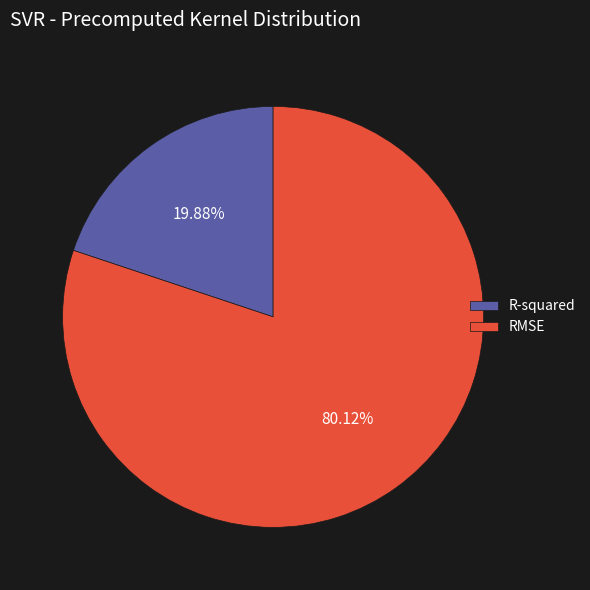

Which slice represents more than half of the pie?

RMSE